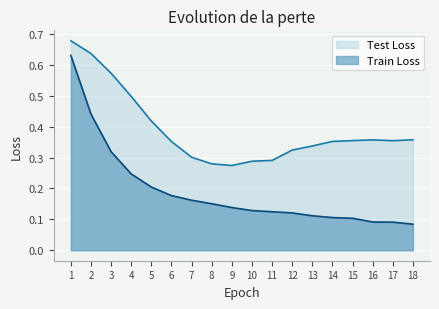

Reading left to right, list all the values displayed in this chart.

Train Loss: 0.6	0.4	0.3	0.2	0.2	0.2	0.2	0.2	0.1	0.1	0.1	0.1	0.1	0.1	0.1	0.1	0.1	0.1
Test Loss: 0.7	0.6	0.6	0.5	0.4	0.4	0.3	0.3	0.3	0.3	0.3	0.3	0.3	0.4	0.4	0.4	0.4	0.4